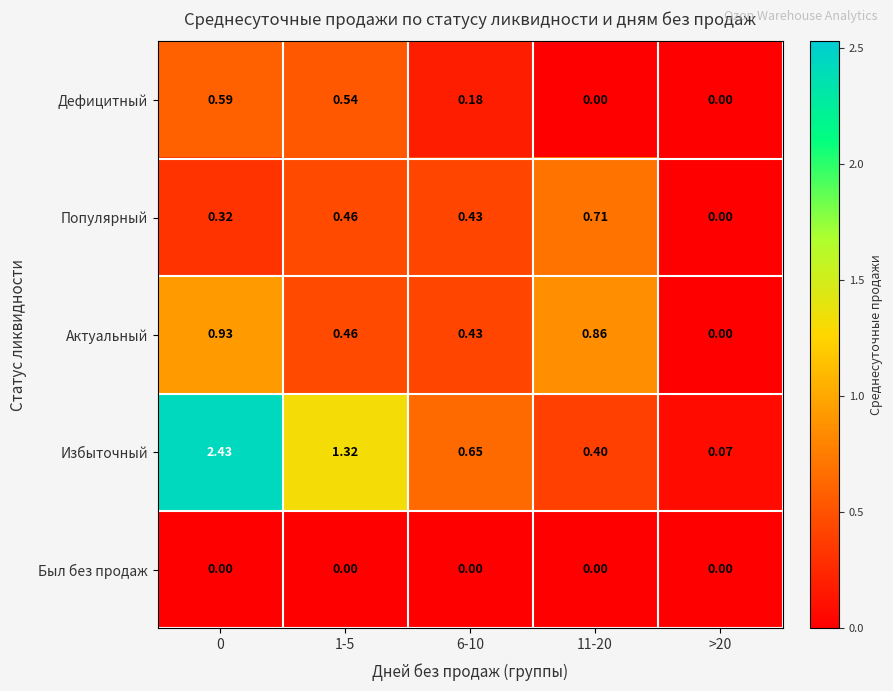

Which series has the largest total across all categories?

Избыточный